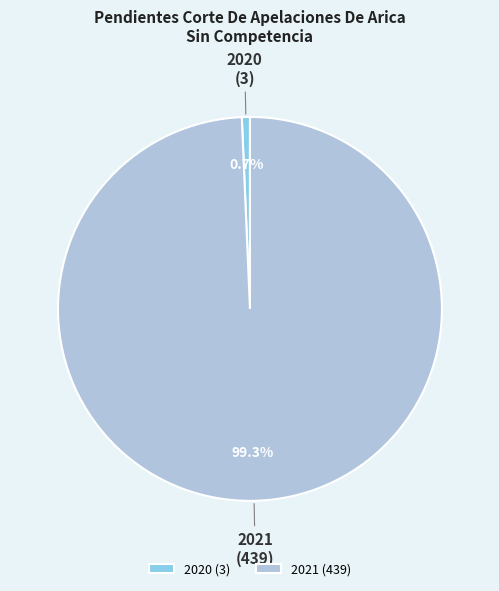

Which category has the biggest portion of the pie?

2021